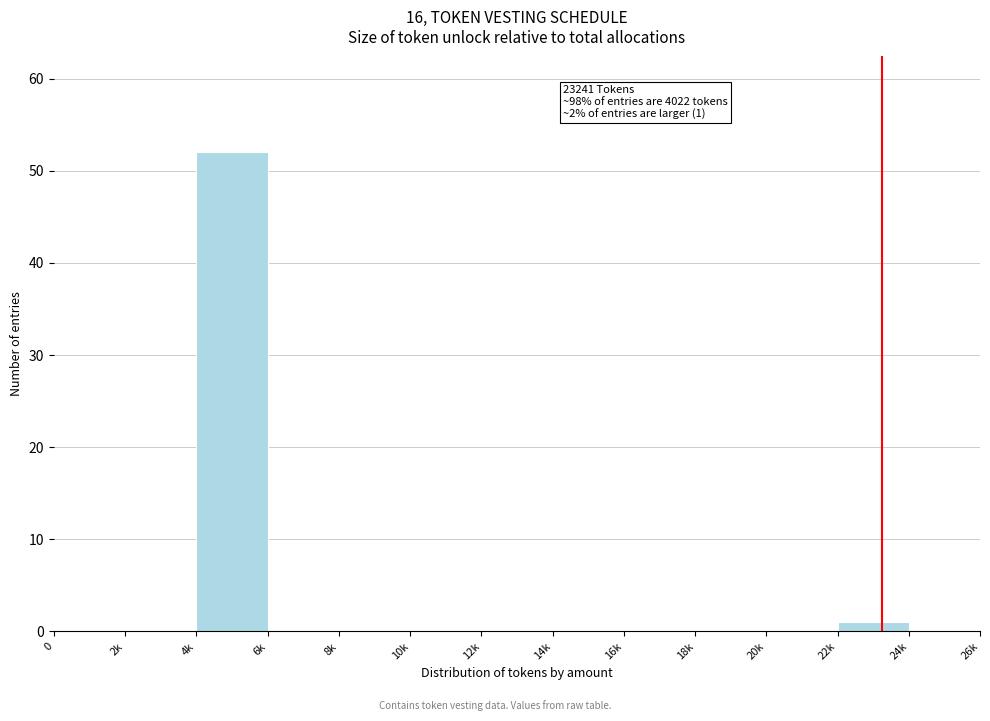

Reading left to right, what are all the values shown in this chart?

0=0	2k=0	4k=52	6k=0	8k=0	10k=0	12k=0	14k=0	16k=0	18k=0	20k=0	22k=1	24k=0